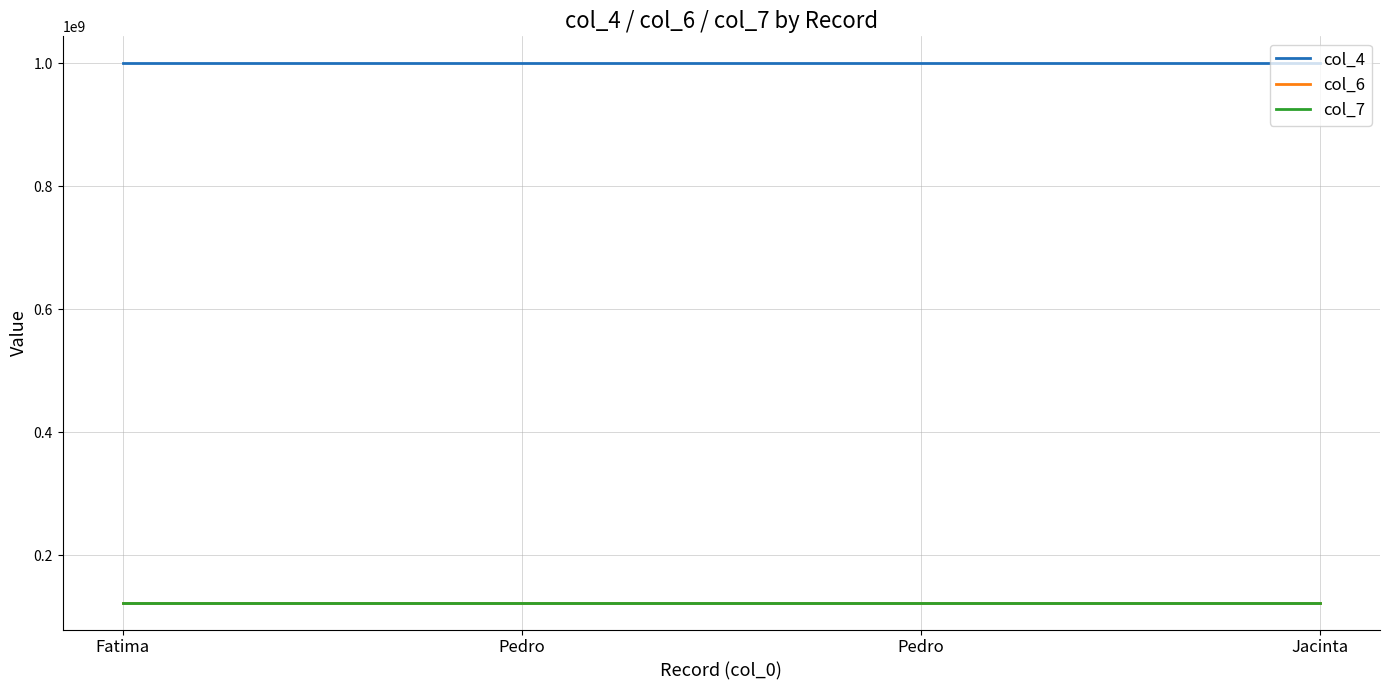

What is the label of the 4th point from the left?

Jacinta